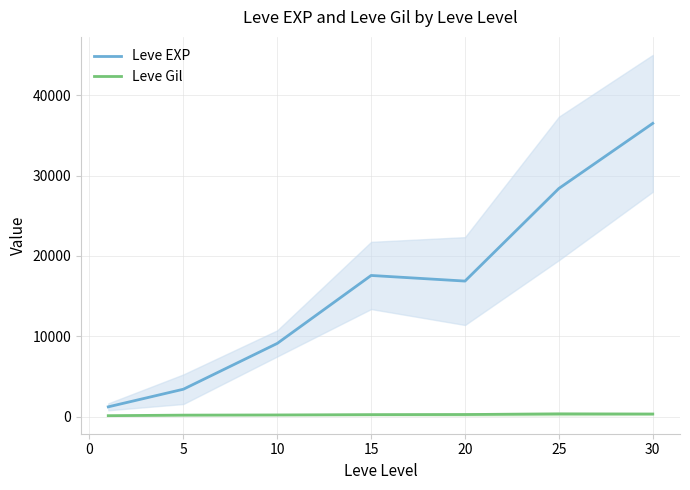

How many distinct data groups are displayed?

2